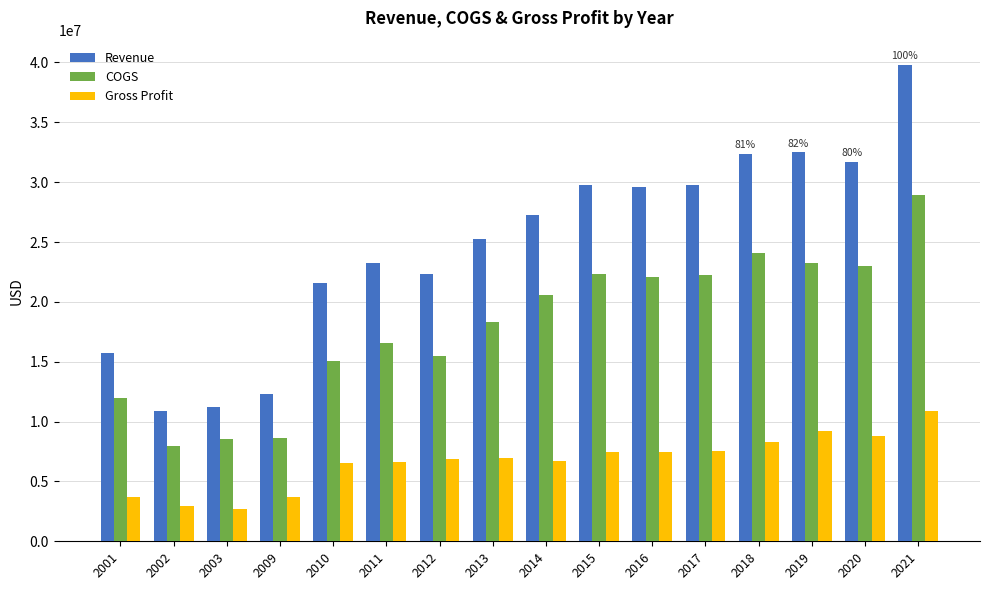

What is the maximum value for COGS?

28942477